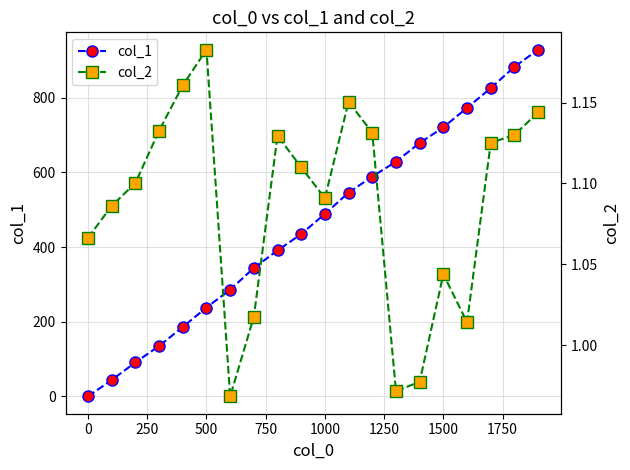

True or false: col_1 and col_2 cross at least once.

True